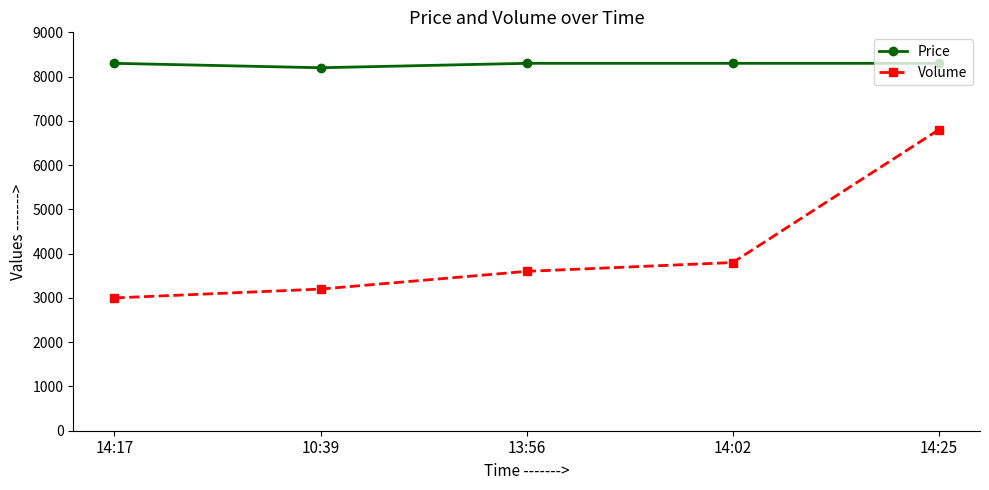

List the series in order of their overall mean, lowest first.

Volume, Price